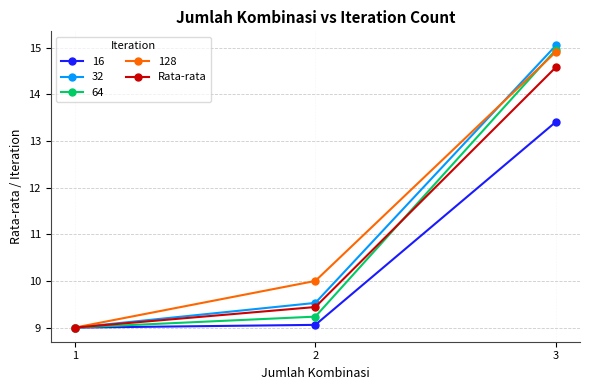

Which series changed the most between 1 and 2?

128